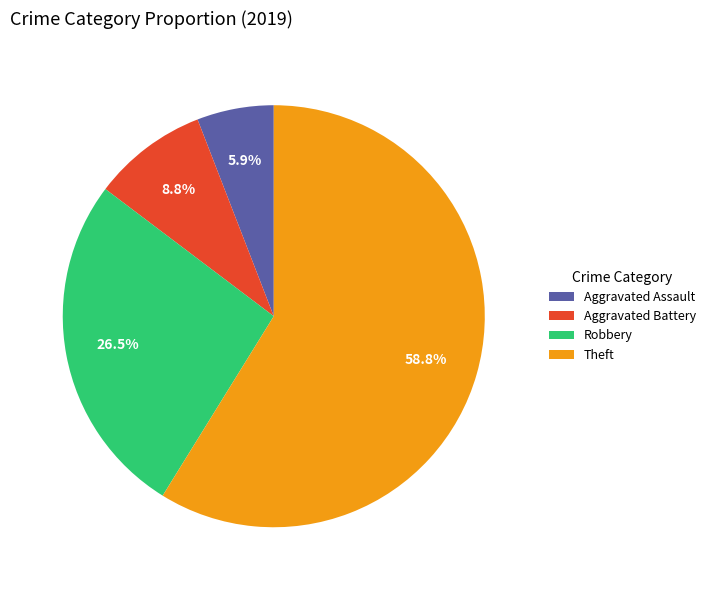

How many segments does this pie chart have?

4